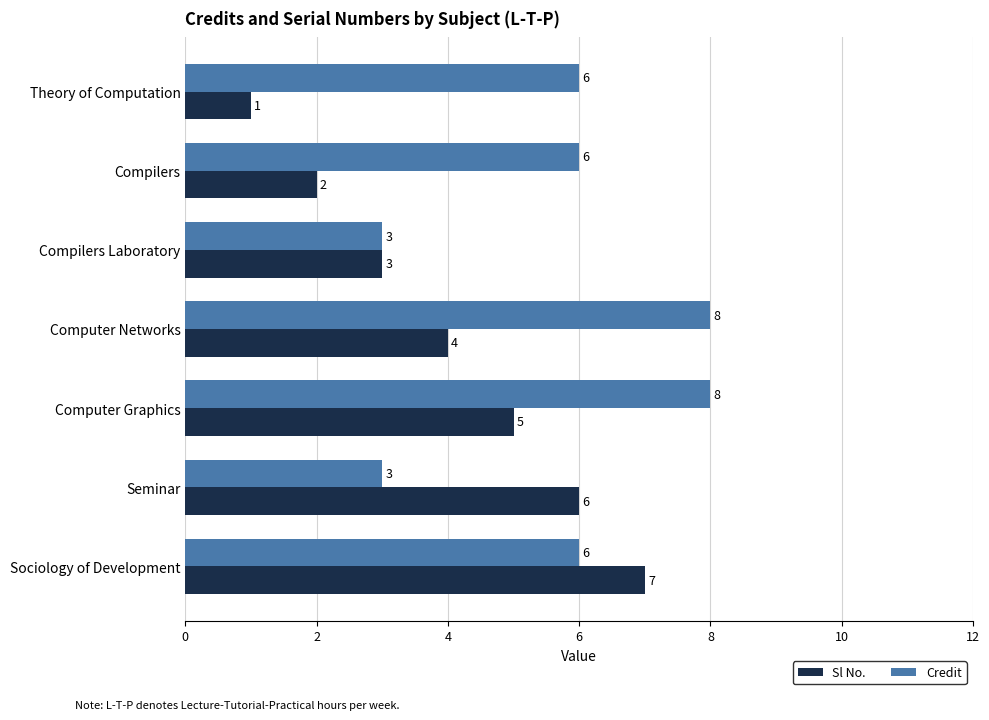

Which series has the largest range (max minus min)?

Sl No.